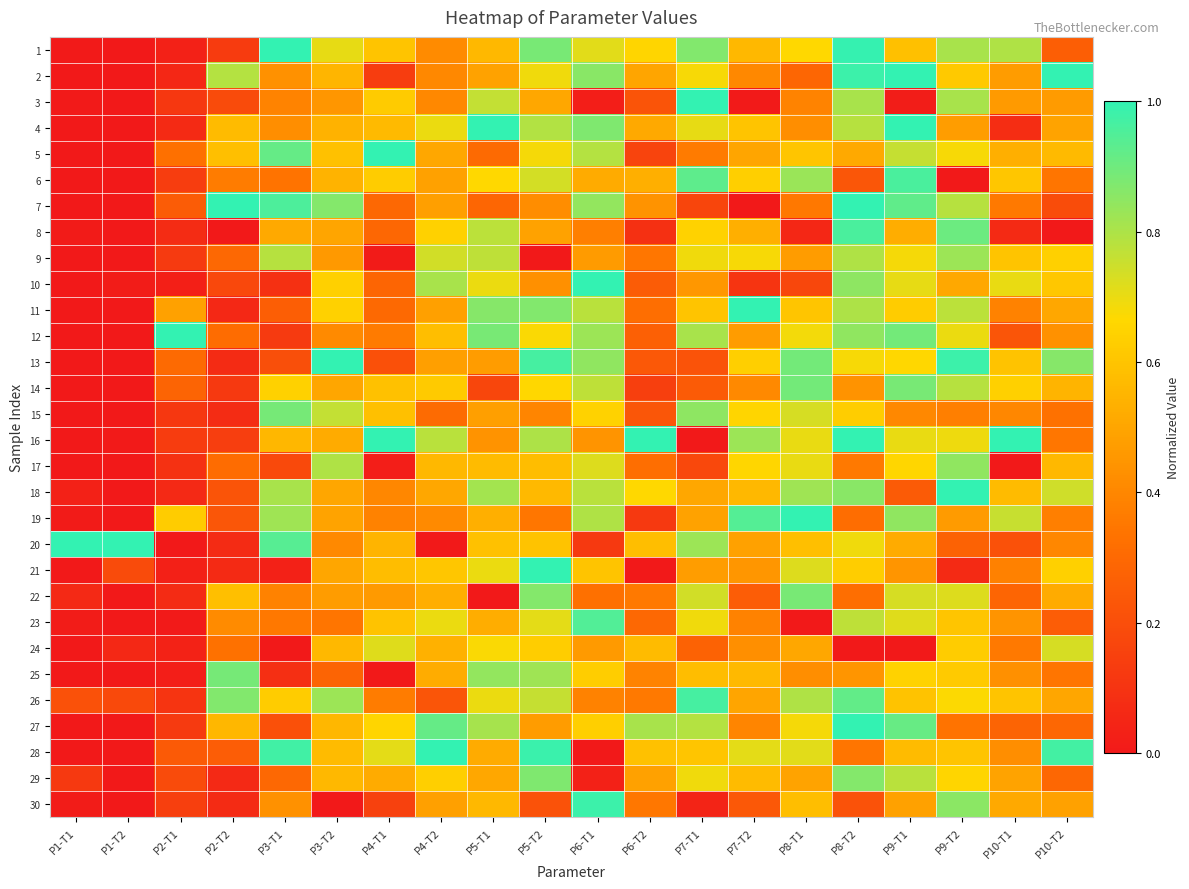

How many series are shown in this chart?

30